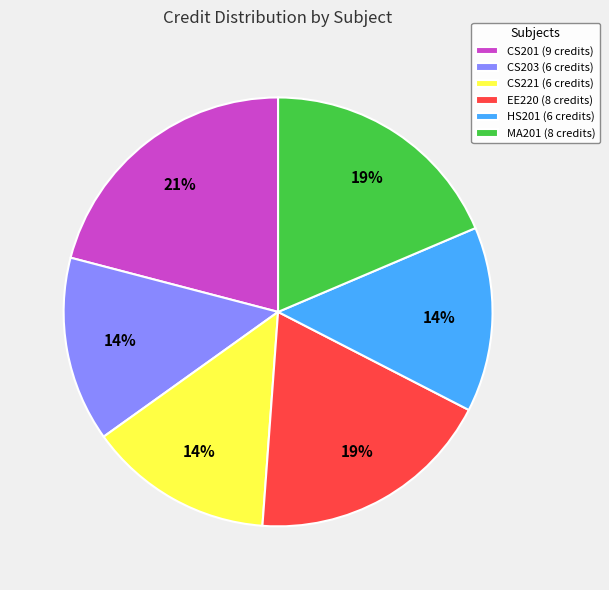

Which has a higher value, HS201 or EE220?

EE220